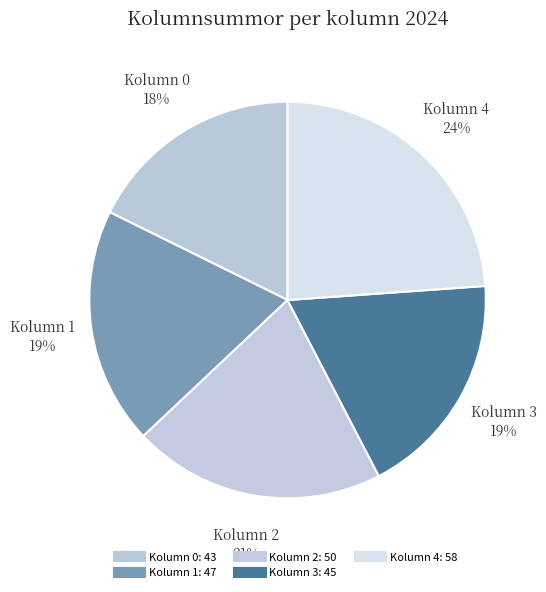

How many segments does this pie chart have?

5